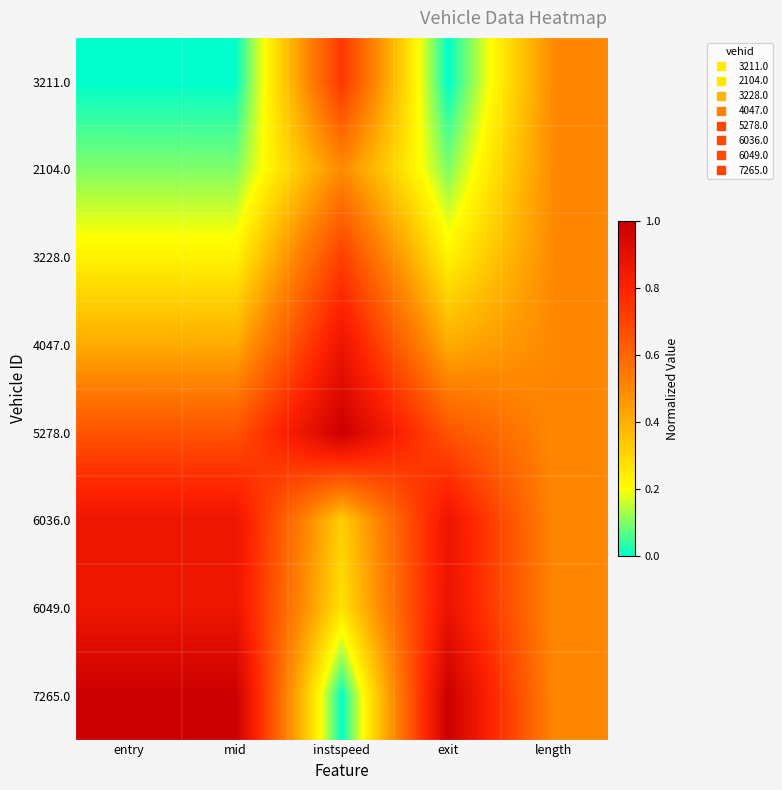

How many distinct data groups are displayed?

8